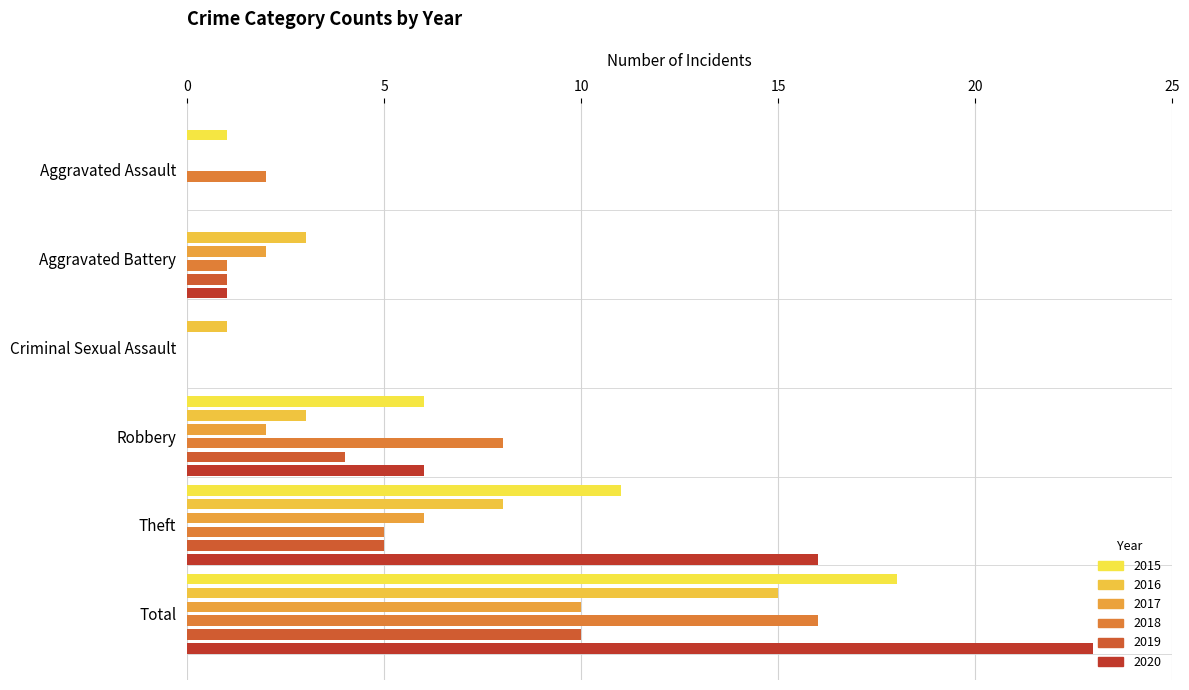

The value of 2016 at Total is 15. True or false?

True